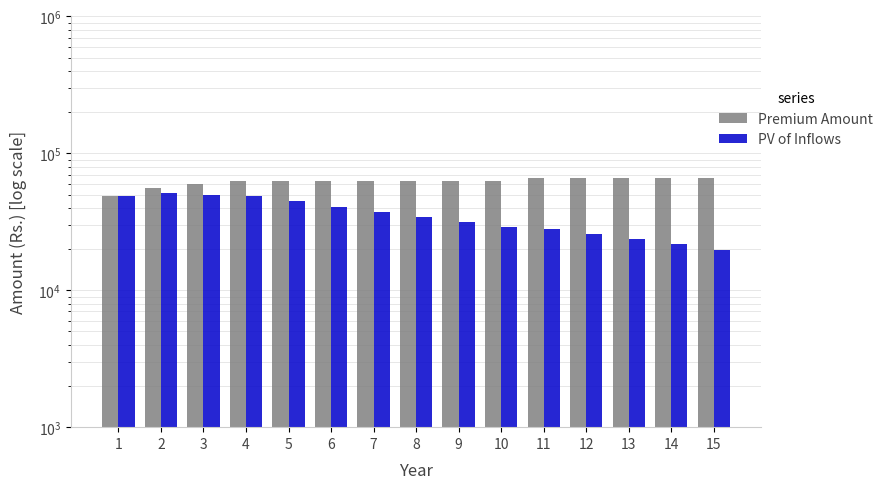

At which label does Premium Amount reach its peak?

11